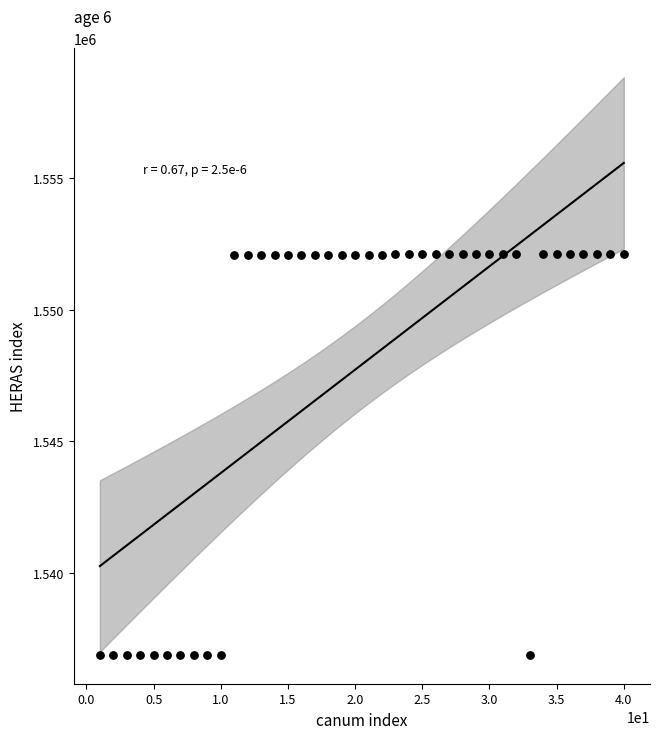

What is the range of Y values (max minus min)?

15247